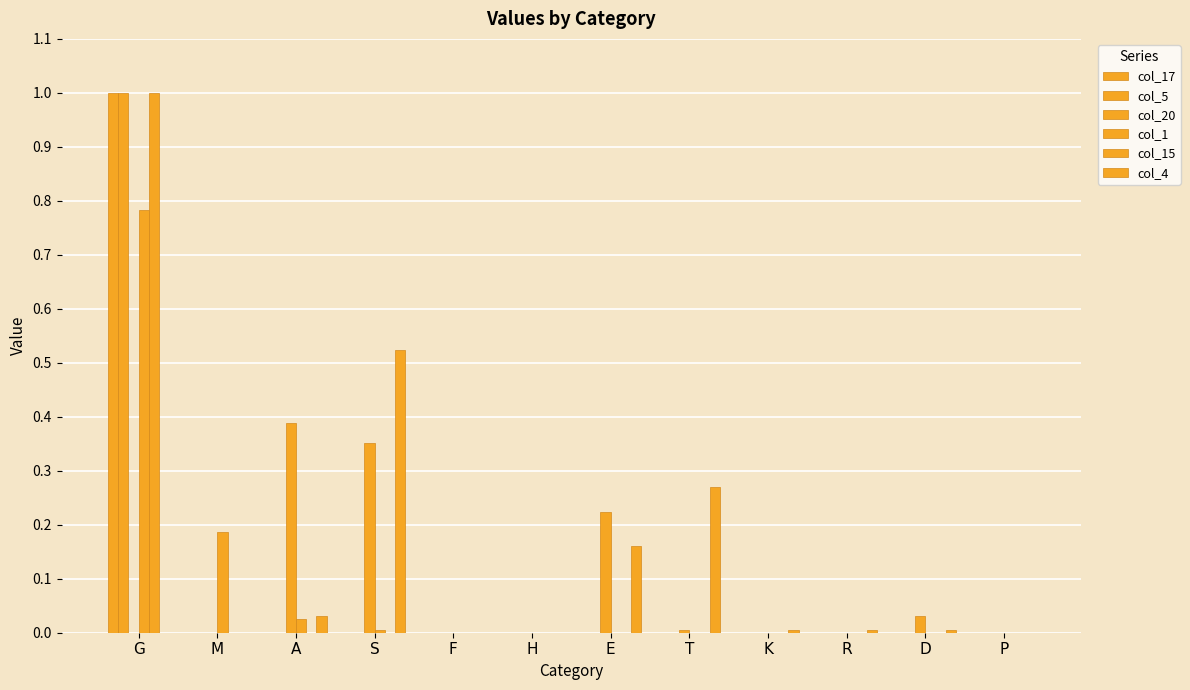

Which category has the lowest value across all series?

M